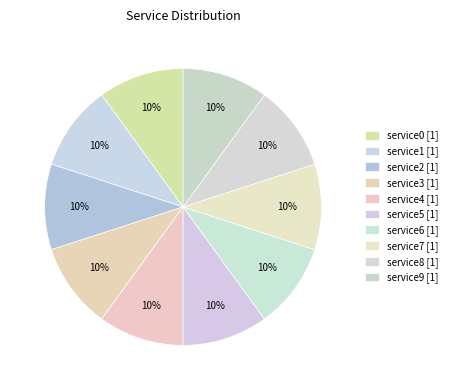

Which category has the biggest portion of the pie?

service9